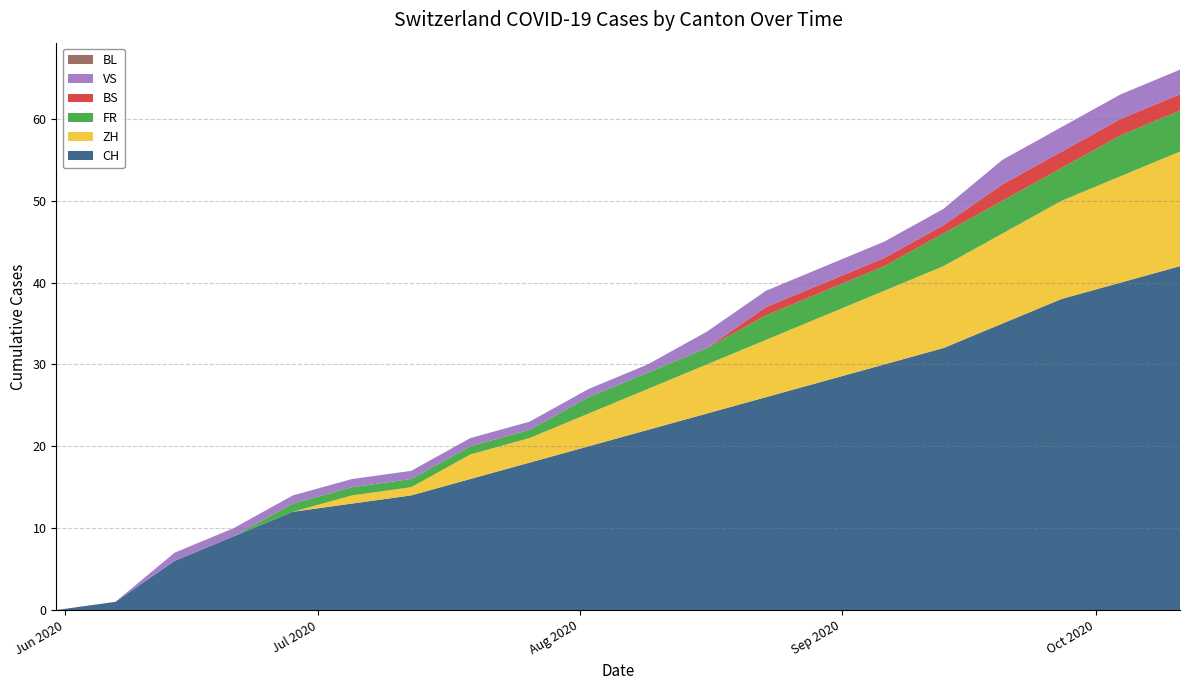

Reading right to left, extract all data points from this chart.

CH: 42	40	38	35	32	30	28	26	24	22	20	18	16	14	13	12	9	6	1	0
ZH: 14	13	12	11	10	9	8	7	6	5	4	3	3	1	1	0	0	0	0	0
FR: 5	5	4	4	4	3	3	3	2	2	2	1	1	1	1	1	0	0	0	0
BS: 2	2	2	2	1	1	1	1	0	0	0	0	0	0	0	0	0	0	0	0
VS: 3	3	3	3	2	2	2	2	2	1	1	1	1	1	1	1	1	1	0	0
BL: 0	0	0	0	0	0	0	0	0	0	0	0	0	0	0	0	0	0	0	0